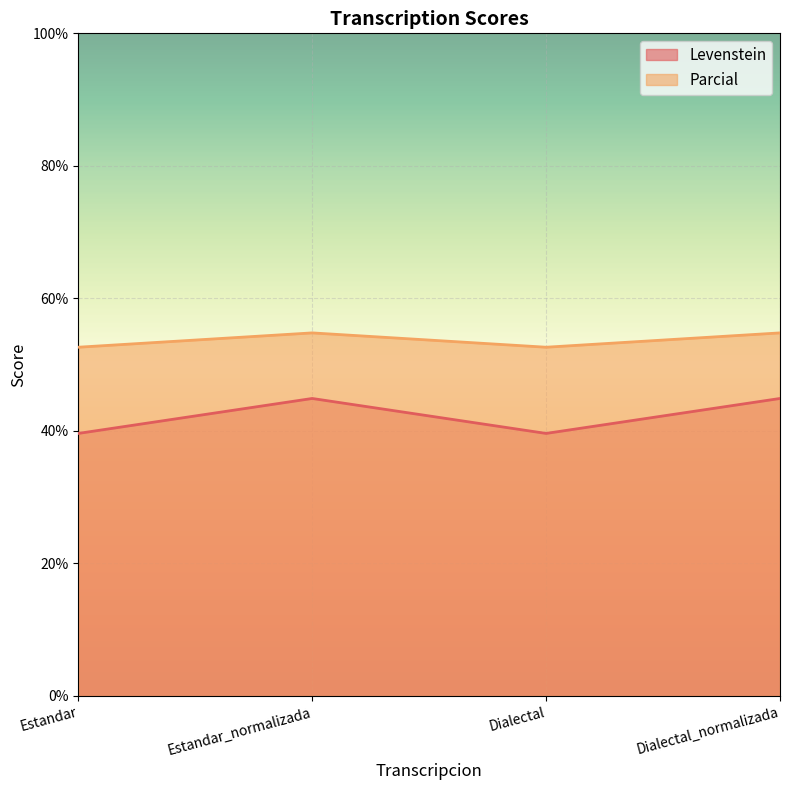

Is it true that Parcial equals 54.8 at Dialectal_normalizada?

True